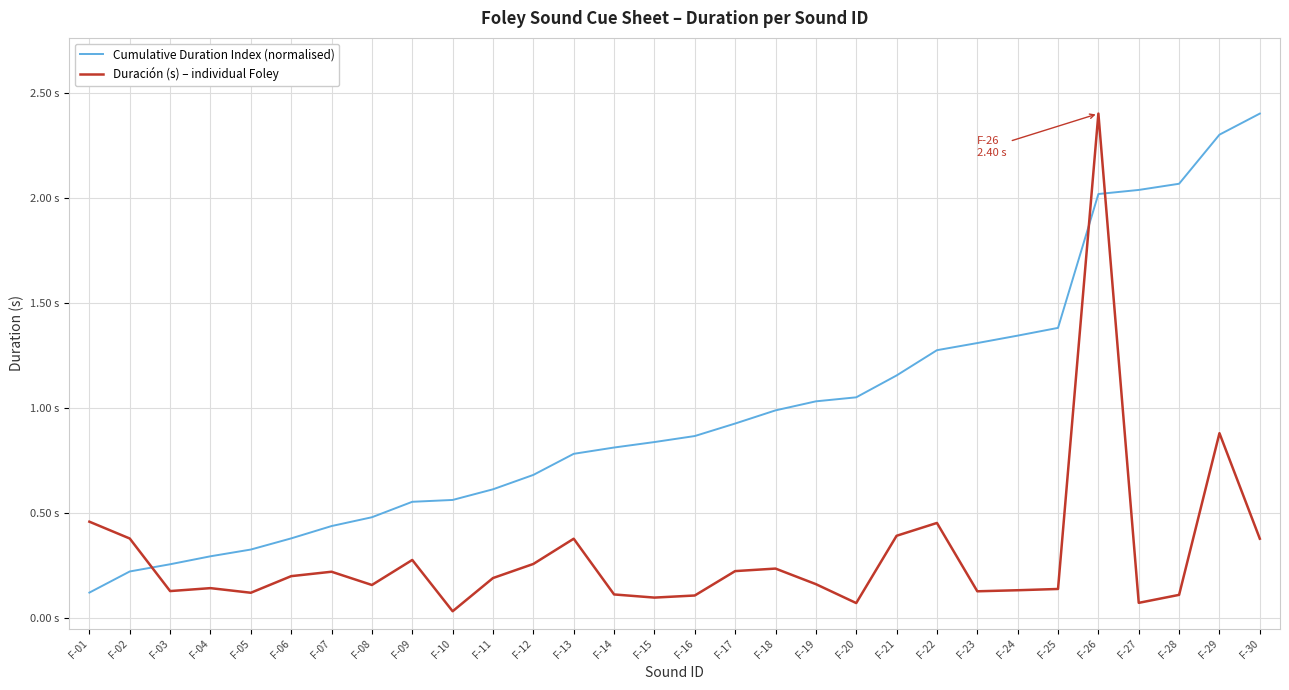

At F-30, list the series in order from largest to smallest.

Cumulative Duration Index (normalised), Duración (s) – individual Foley